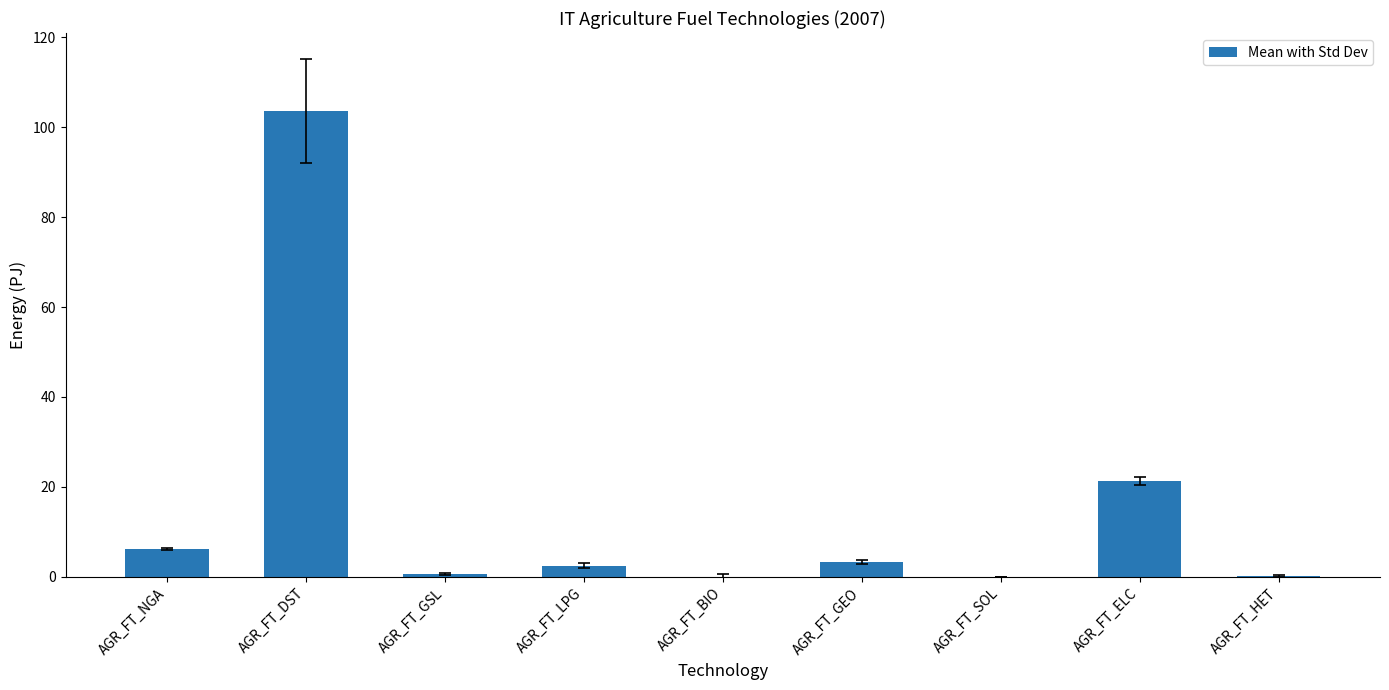

Where is the data nearest to the value 51?

AGR_FT_ELC